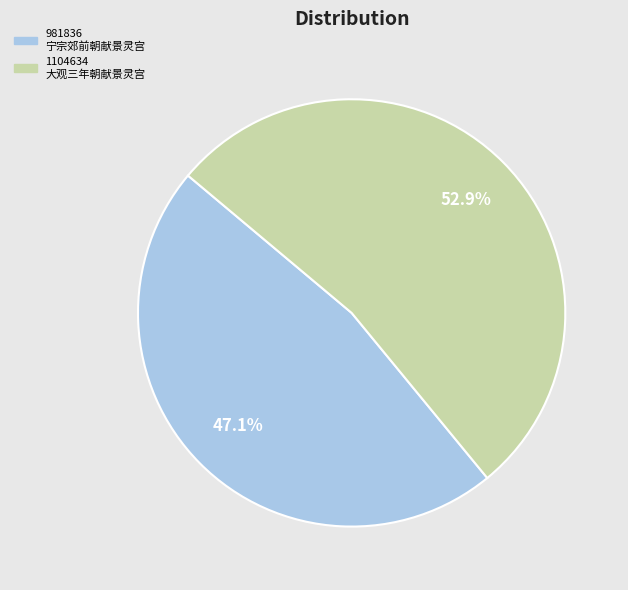

Do 1104634 大观三年朝献景灵宫 and 981836 宁宗郊前朝献景灵宫 together represent more than half of the pie?

Yes